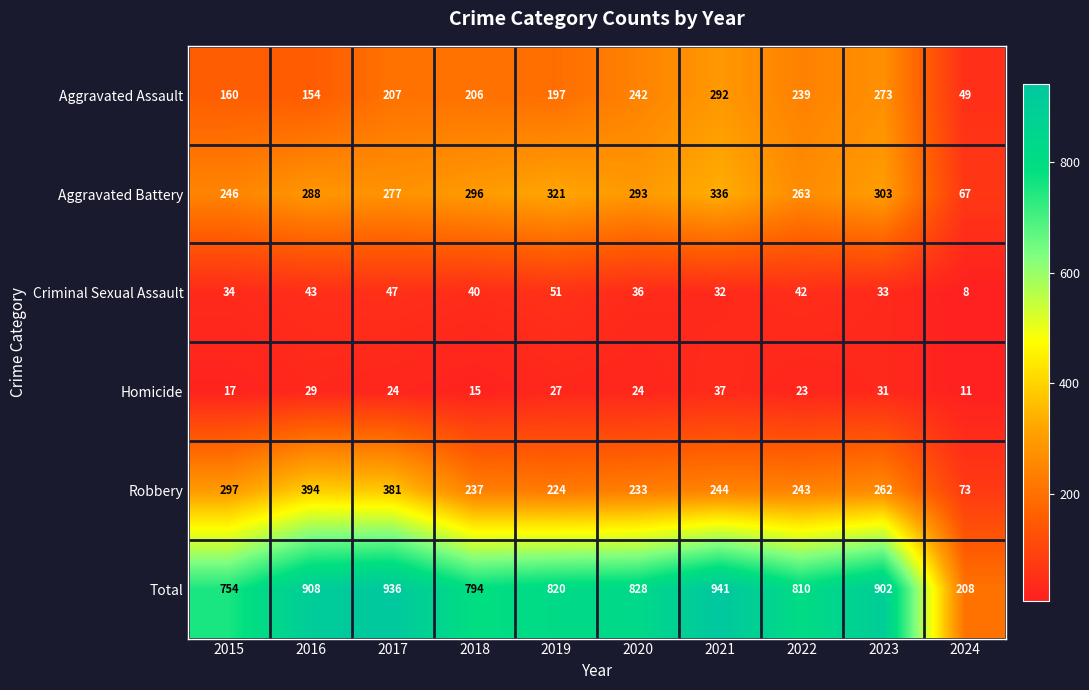

Which series changed the most between 2015 and 2021?

Total